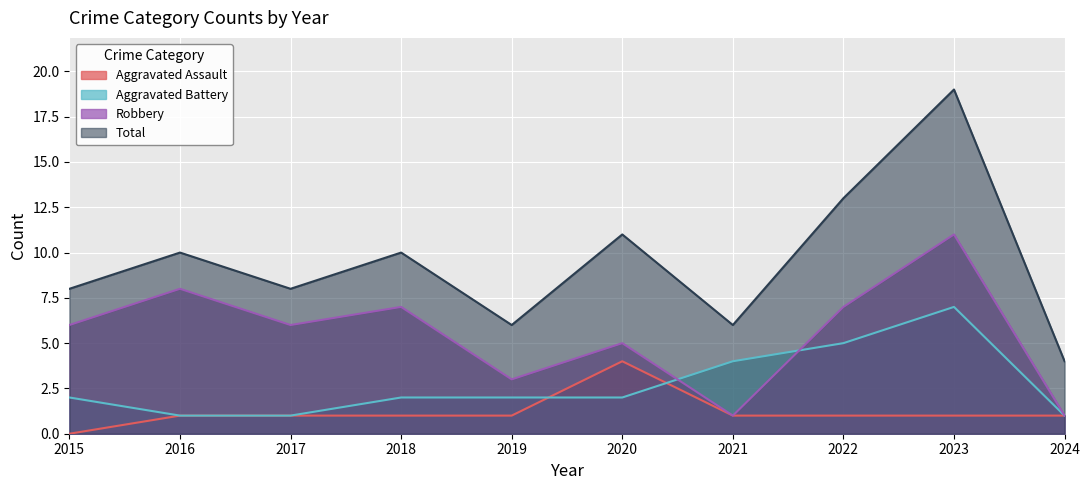

True or false: Robbery and Aggravated Assault cross at least once.

False